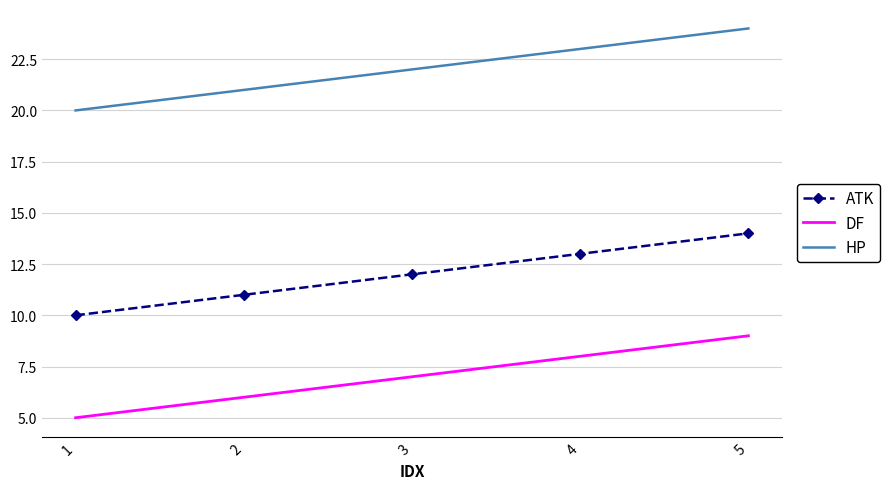

True or false: DF has more than 2 points higher than both neighbors.

False